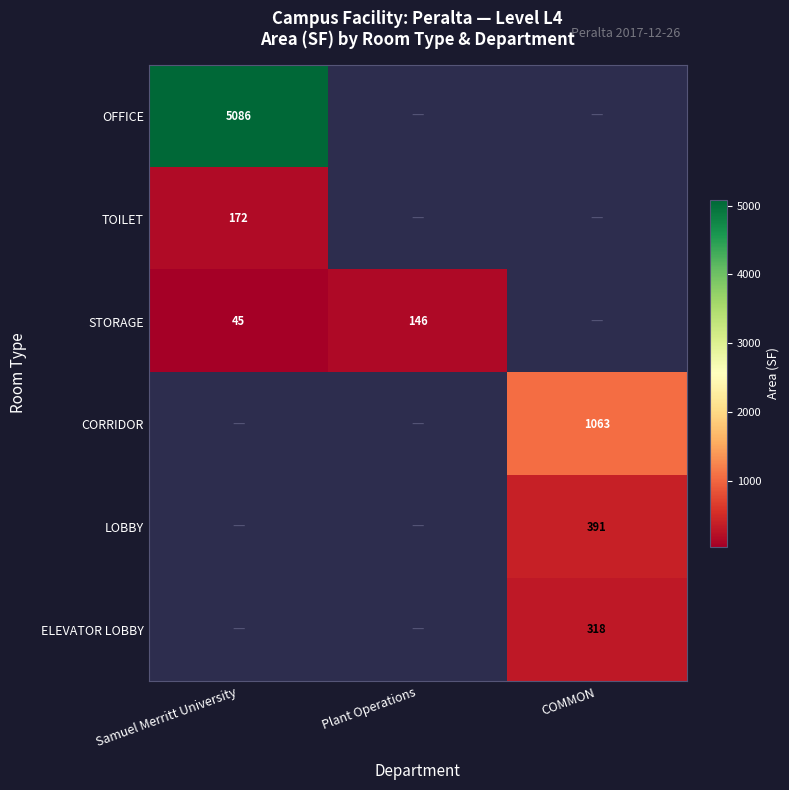

At how many categories does at least one series exceed 3106?

1